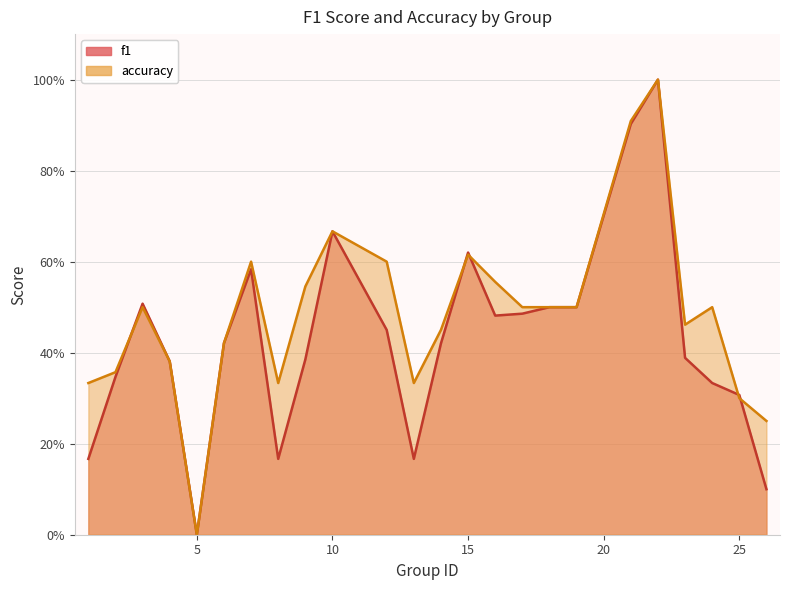

Where is accuracy nearest to the value 0?

5